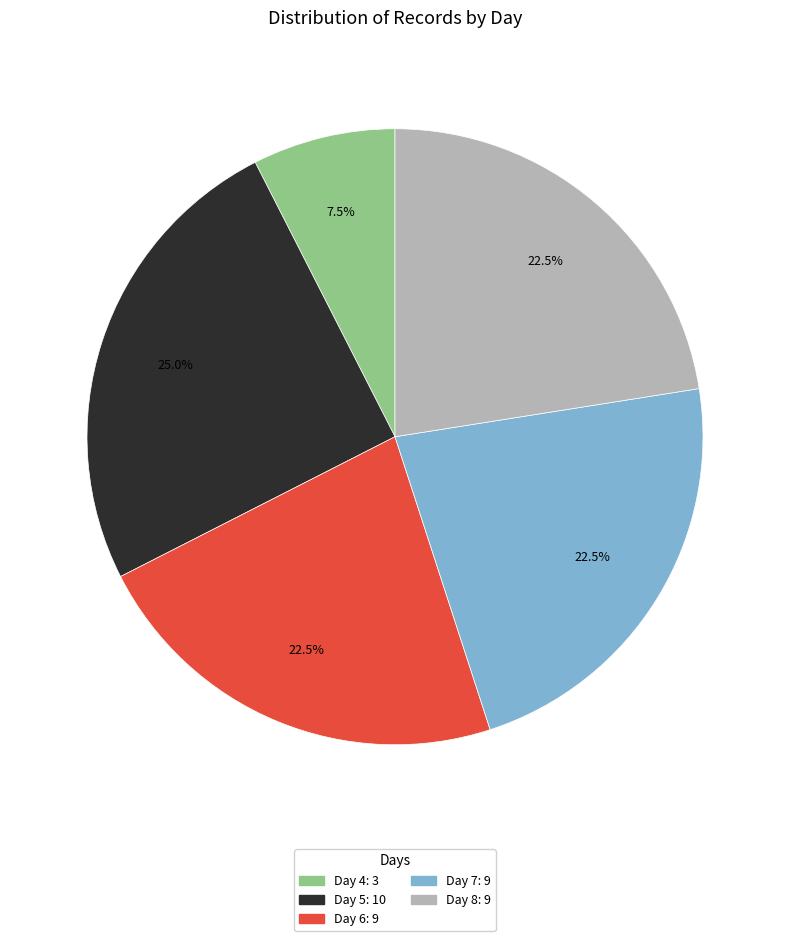

Does Day 5 account for over 50% of the chart?

No